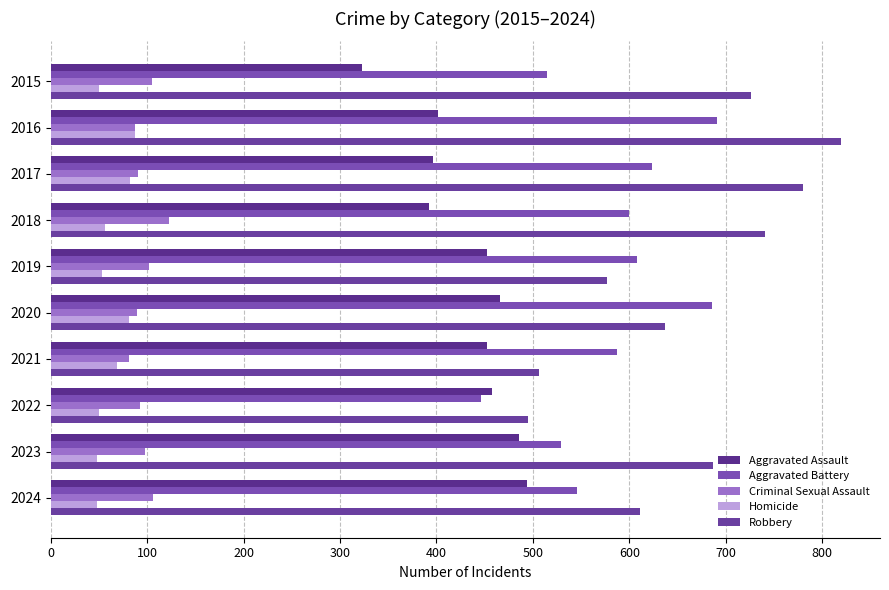

What is the sum of all Aggravated Assault values?

4321